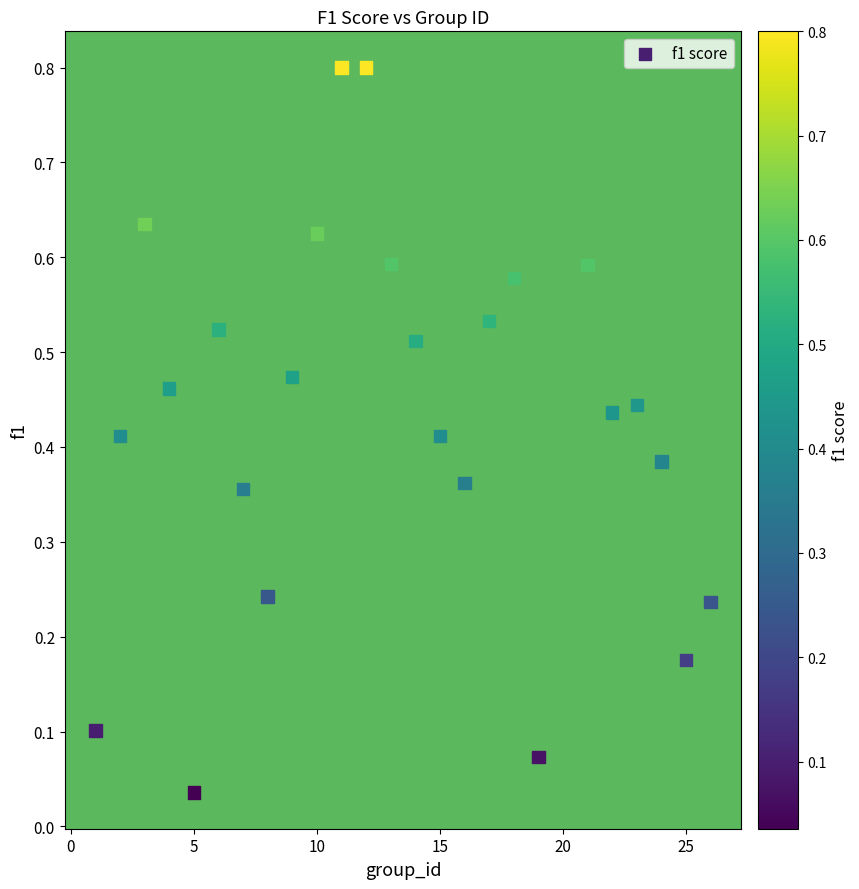

What is the range of Y values (max minus min)?

0.8